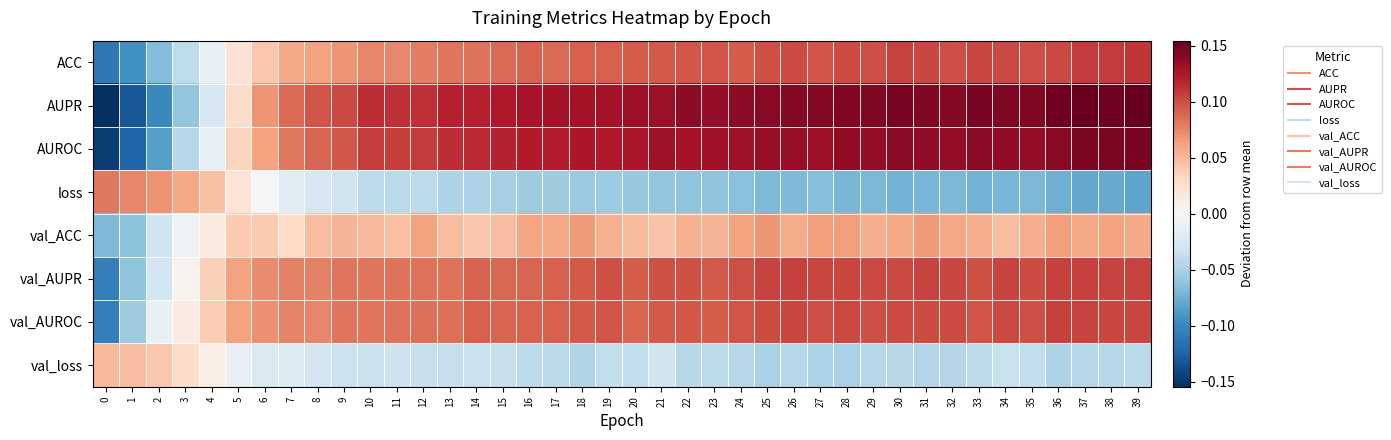

Reading left to right, extract all data points from this chart.

ACC: 0=-0.1	1=-0.1	2=-0.1	3=-0.0	4=-0.0	5=0.0	6=0.0	7=0.1	8=0.1	9=0.1	10=0.1	11=0.1	12=0.1	13=0.1	14=0.1	15=0.1	16=0.1	17=0.1	18=0.1	19=0.1	20=0.1	21=0.1	22=0.1	23=0.1	24=0.1	25=0.1	26=0.1	27=0.1	28=0.1	29=0.1	30=0.1	31=0.1	32=0.1	33=0.1	34=0.1	35=0.1	36=0.1	37=0.1	38=0.1	39=0.1
AUPR: 0=-0.2	1=-0.1	2=-0.1	3=-0.1	4=-0.0	5=0.0	6=0.1	7=0.1	8=0.1	9=0.1	10=0.1	11=0.1	12=0.1	13=0.1	14=0.1	15=0.1	16=0.1	17=0.1	18=0.1	19=0.1	20=0.1	21=0.1	22=0.1	23=0.1	24=0.1	25=0.1	26=0.1	27=0.1	28=0.1	29=0.1	30=0.1	31=0.1	32=0.1	33=0.1	34=0.1	35=0.1	36=0.1	37=0.2	38=0.2	39=0.2
AUROC: 0=-0.1	1=-0.1	2=-0.1	3=-0.0	4=-0.0	5=0.0	6=0.1	7=0.1	8=0.1	9=0.1	10=0.1	11=0.1	12=0.1	13=0.1	14=0.1	15=0.1	16=0.1	17=0.1	18=0.1	19=0.1	20=0.1	21=0.1	22=0.1	23=0.1	24=0.1	25=0.1	26=0.1	27=0.1	28=0.1	29=0.1	30=0.1	31=0.1	32=0.1	33=0.1	34=0.1	35=0.1	36=0.1	37=0.1	38=0.1	39=0.1
loss: 0=0.1	1=0.1	2=0.1	3=0.1	4=0.0	5=0.0	6=-0.0	7=-0.0	8=-0.0	9=-0.0	10=-0.0	11=-0.0	12=-0.0	13=-0.0	14=-0.0	15=-0.1	16=-0.1	17=-0.1	18=-0.1	19=-0.1	20=-0.1	21=-0.1	22=-0.1	23=-0.1	24=-0.1	25=-0.1	26=-0.1	27=-0.1	28=-0.1	29=-0.1	30=-0.1	31=-0.1	32=-0.1	33=-0.1	34=-0.1	35=-0.1	36=-0.1	37=-0.1	38=-0.1	39=-0.1
val_ACC: 0=-0.1	1=-0.1	2=-0.0	3=-0.0	4=0.0	5=0.0	6=0.0	7=0.0	8=0.0	9=0.1	10=0.0	11=0.0	12=0.1	13=0.0	14=0.0	15=0.0	16=0.1	17=0.1	18=0.1	19=0.1	20=0.0	21=0.0	22=0.1	23=0.1	24=0.1	25=0.1	26=0.1	27=0.1	28=0.1	29=0.1	30=0.1	31=0.1	32=0.1	33=0.1	34=0.0	35=0.1	36=0.1	37=0.1	38=0.1	39=0.1
val_AUPR: 0=-0.1	1=-0.1	2=-0.0	3=0.0	4=0.0	5=0.1	6=0.1	7=0.1	8=0.1	9=0.1	10=0.1	11=0.1	12=0.1	13=0.1	14=0.1	15=0.1	16=0.1	17=0.1	18=0.1	19=0.1	20=0.1	21=0.1	22=0.1	23=0.1	24=0.1	25=0.1	26=0.1	27=0.1	28=0.1	29=0.1	30=0.1	31=0.1	32=0.1	33=0.1	34=0.1	35=0.1	36=0.1	37=0.1	38=0.1	39=0.1
val_AUROC: 0=-0.1	1=-0.1	2=-0.0	3=0.0	4=0.0	5=0.1	6=0.1	7=0.1	8=0.1	9=0.1	10=0.1	11=0.1	12=0.1	13=0.1	14=0.1	15=0.1	16=0.1	17=0.1	18=0.1	19=0.1	20=0.1	21=0.1	22=0.1	23=0.1	24=0.1	25=0.1	26=0.1	27=0.1	28=0.1	29=0.1	30=0.1	31=0.1	32=0.1	33=0.1	34=0.1	35=0.1	36=0.1	37=0.1	38=0.1	39=0.1
val_loss: 0=0.1	1=0.0	2=0.0	3=0.0	4=0.0	5=-0.0	6=-0.0	7=-0.0	8=-0.0	9=-0.0	10=-0.0	11=-0.0	12=-0.0	13=-0.0	14=-0.0	15=-0.0	16=-0.0	17=-0.0	18=-0.0	19=-0.0	20=-0.0	21=-0.0	22=-0.0	23=-0.0	24=-0.0	25=-0.1	26=-0.0	27=-0.0	28=-0.1	29=-0.0	30=-0.0	31=-0.0	32=-0.0	33=-0.0	34=-0.0	35=-0.0	36=-0.0	37=-0.0	38=-0.0	39=-0.0